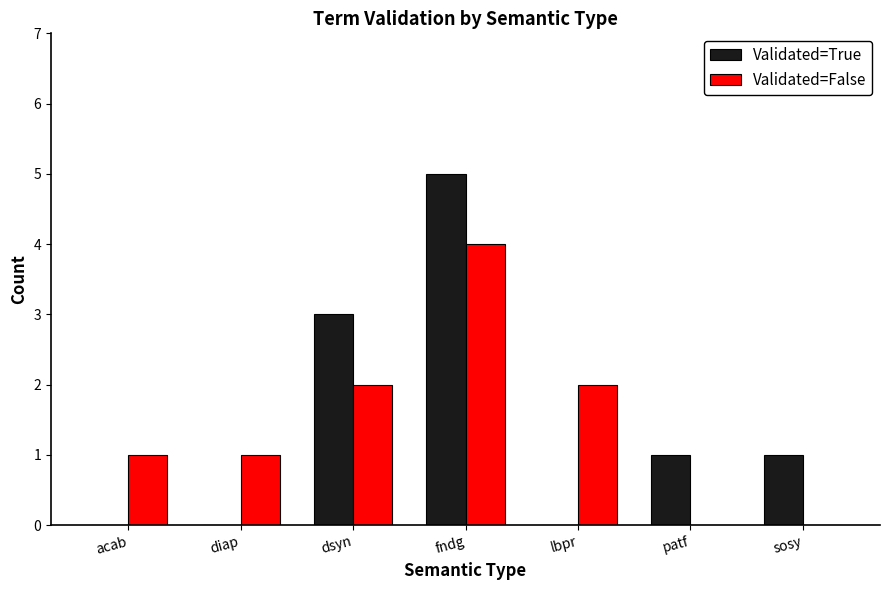

What is the total value across all series at sosy?

1